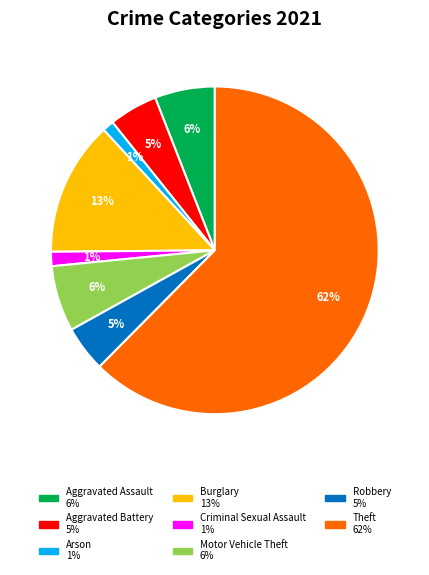

To the nearest percent, what is the average slice percentage?

12%